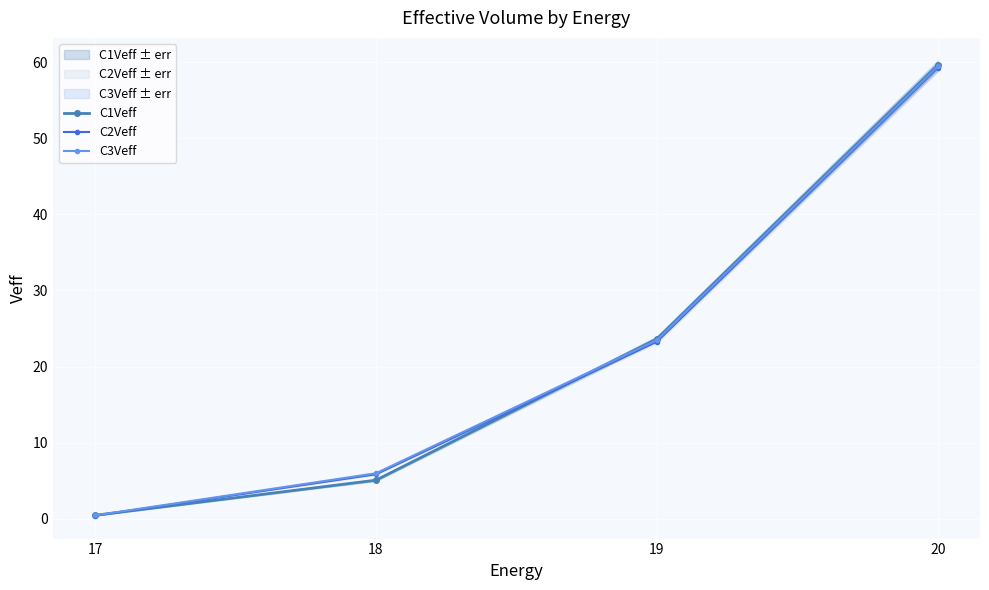

Which category has the highest value across all series?

20